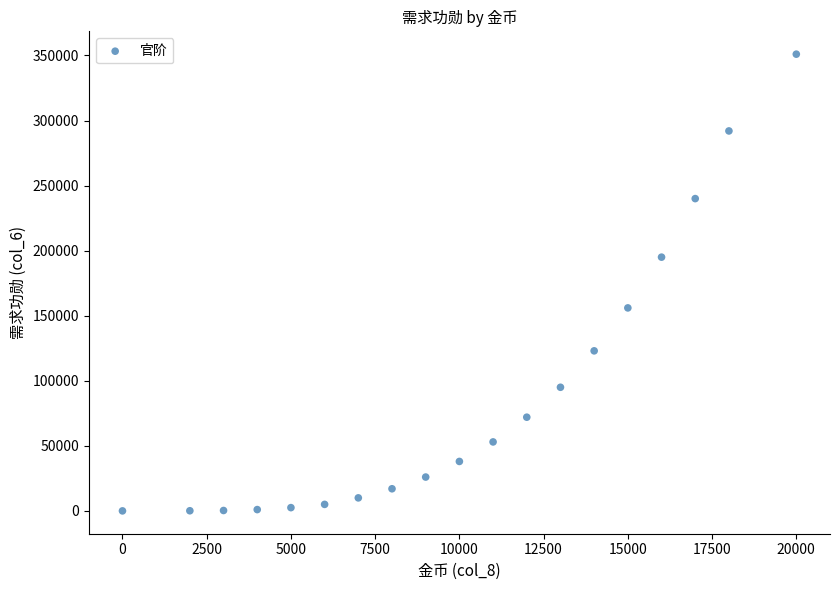

What is the range of X values (max minus min)?

20000